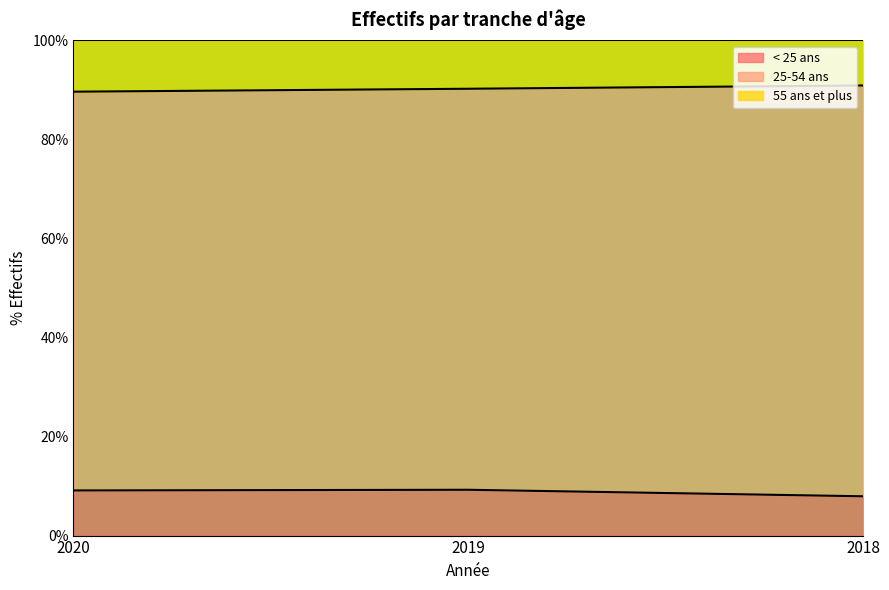

What is the total value across all series at 2020?

100.0